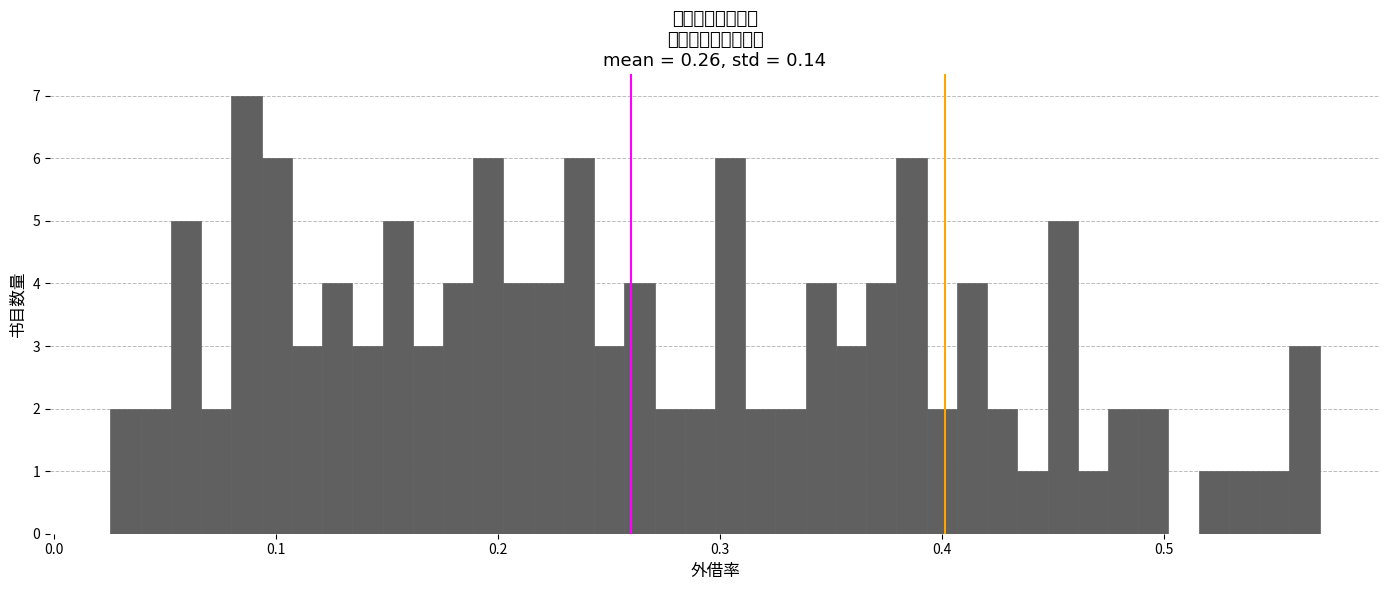

Read against the x-axis, roughly where is the centre of the tallest bar?

0.09